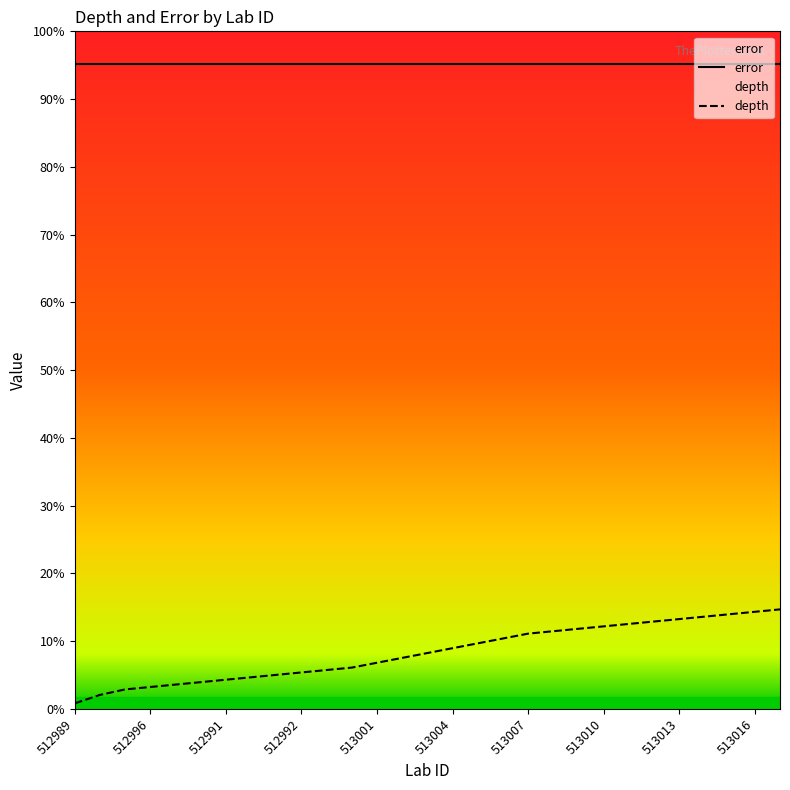

Which series has the largest total across all categories?

error